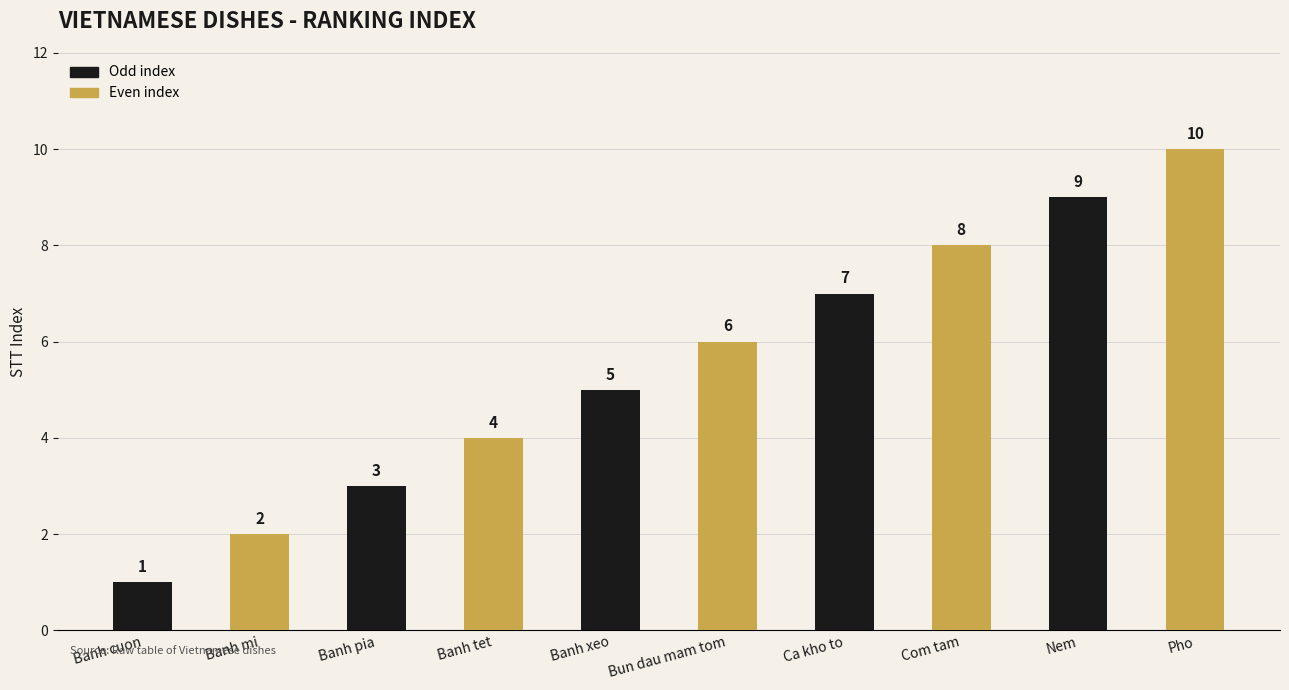

What is the sum of all values?

55